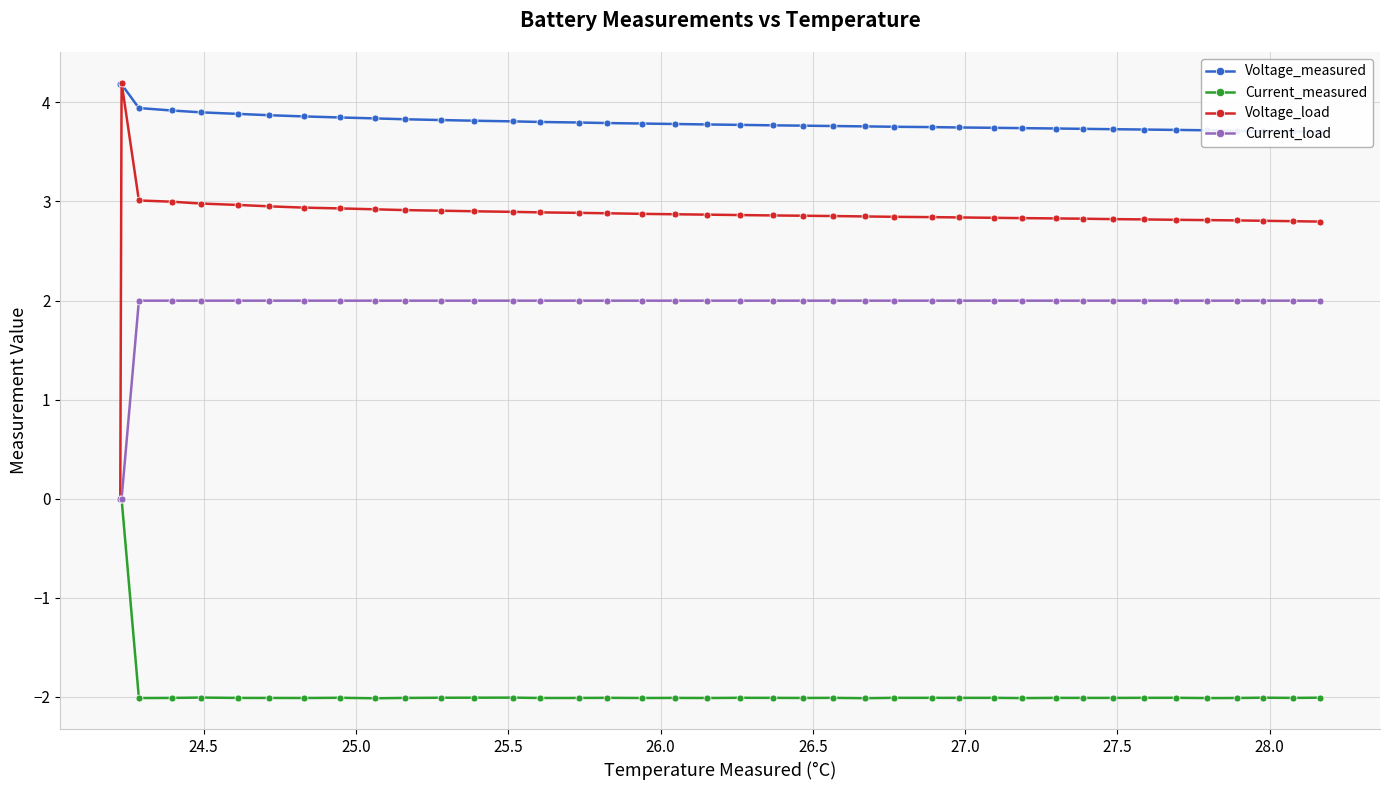

At 25.5, list the series in order from largest to smallest.

Voltage_measured, Voltage_load, Current_load, Current_measured